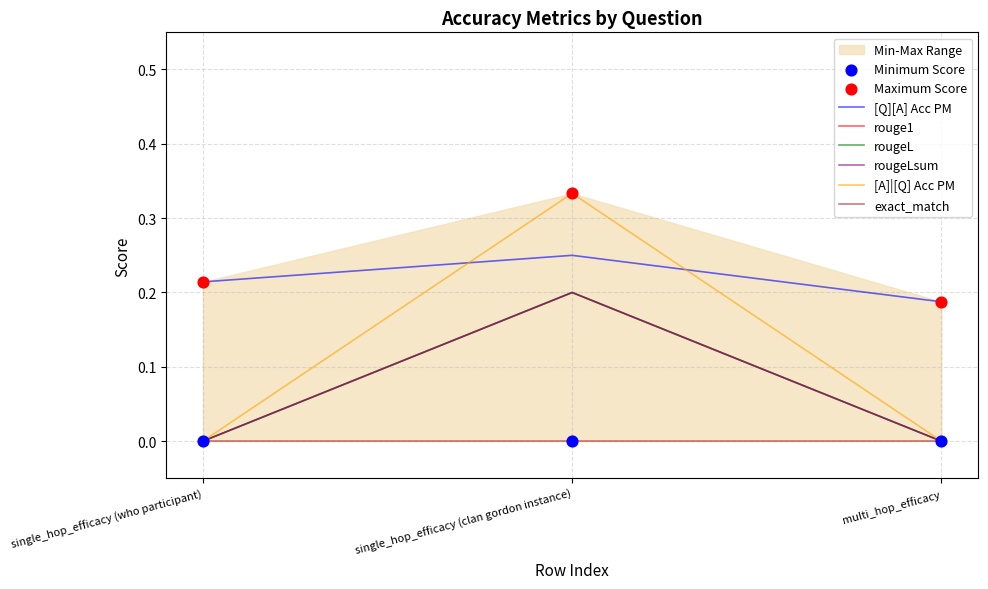

Which series has the largest Y range (max minus min)?

[A]|[Q] Acc PM